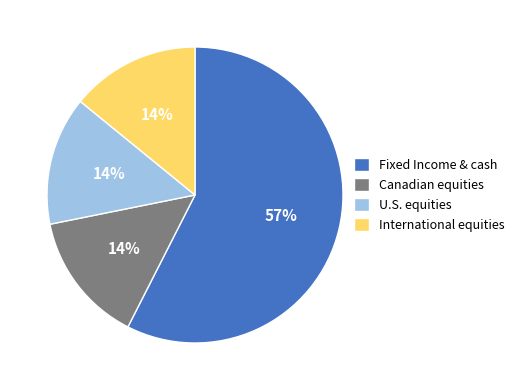

The U.S. equities slice represents 28% of the pie. True or false?

False